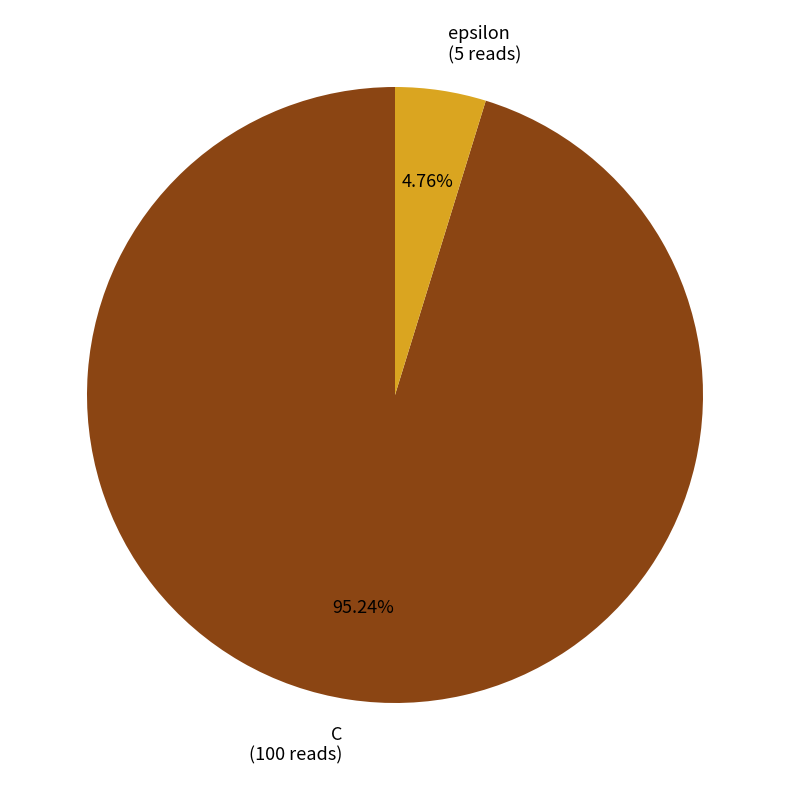

What percentage do epsilon and C together represent?

100.0%